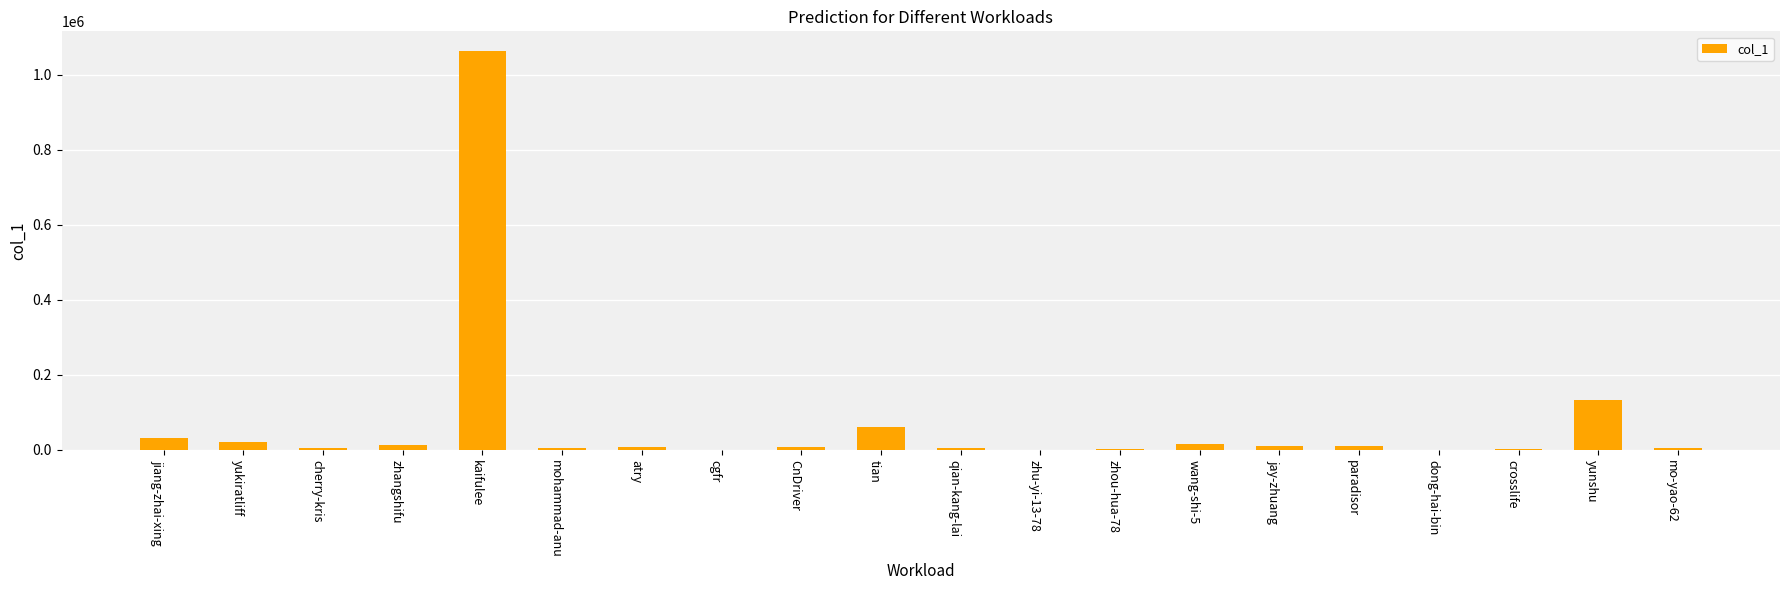

Is it true that the value at mo-yao-62 is 6382?

True